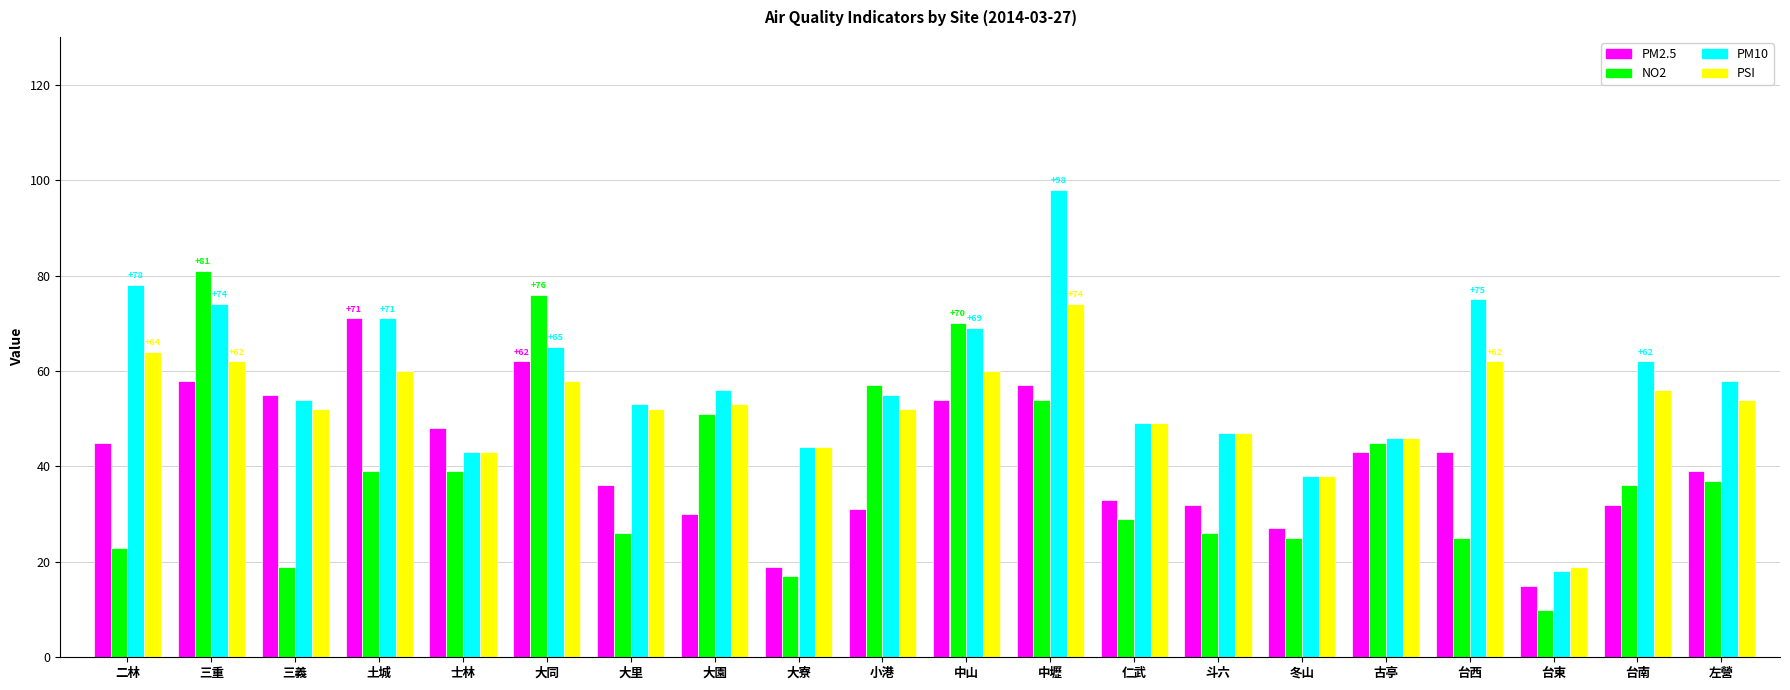

Which series has the largest range (max minus min)?

PM10